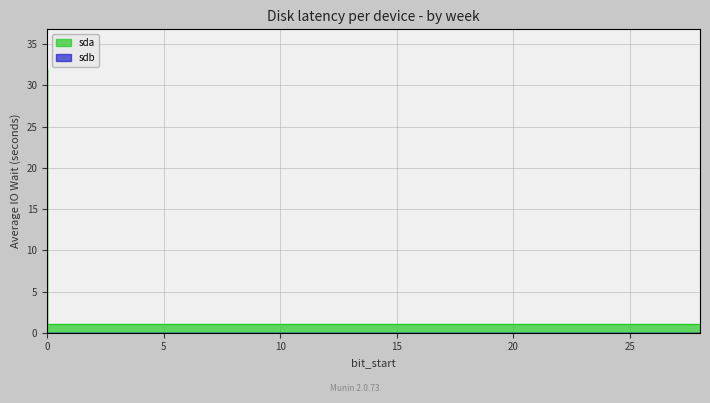

At how many categories does at least one series exceed 12?

1